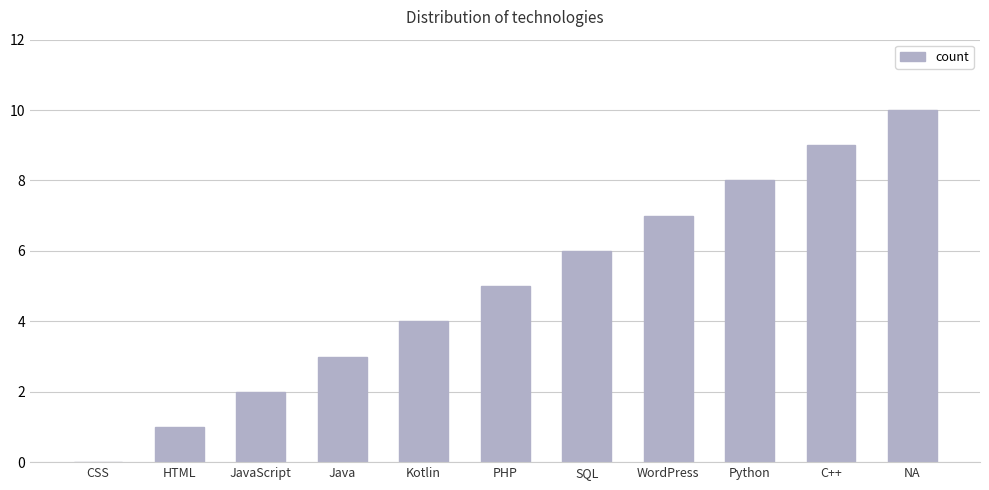

The value at PHP is 3. True or false?

False